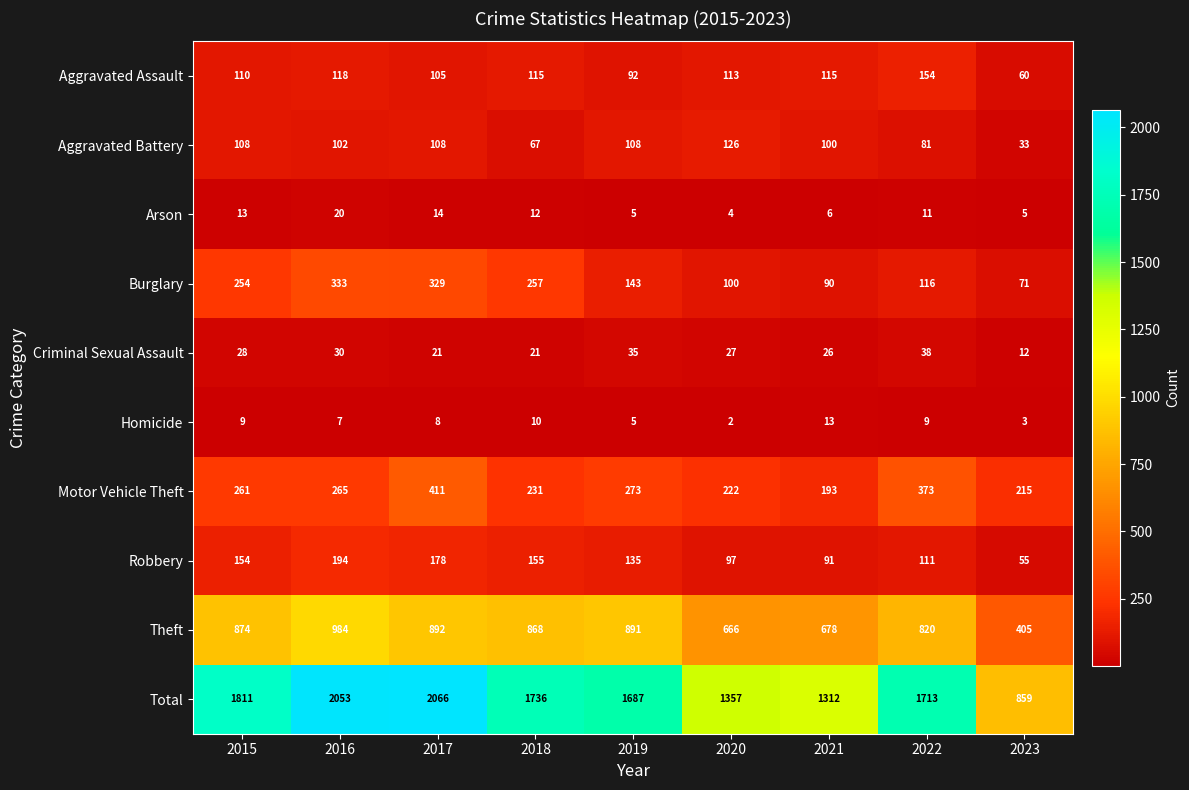

Which category has the lowest value across all series?

2020